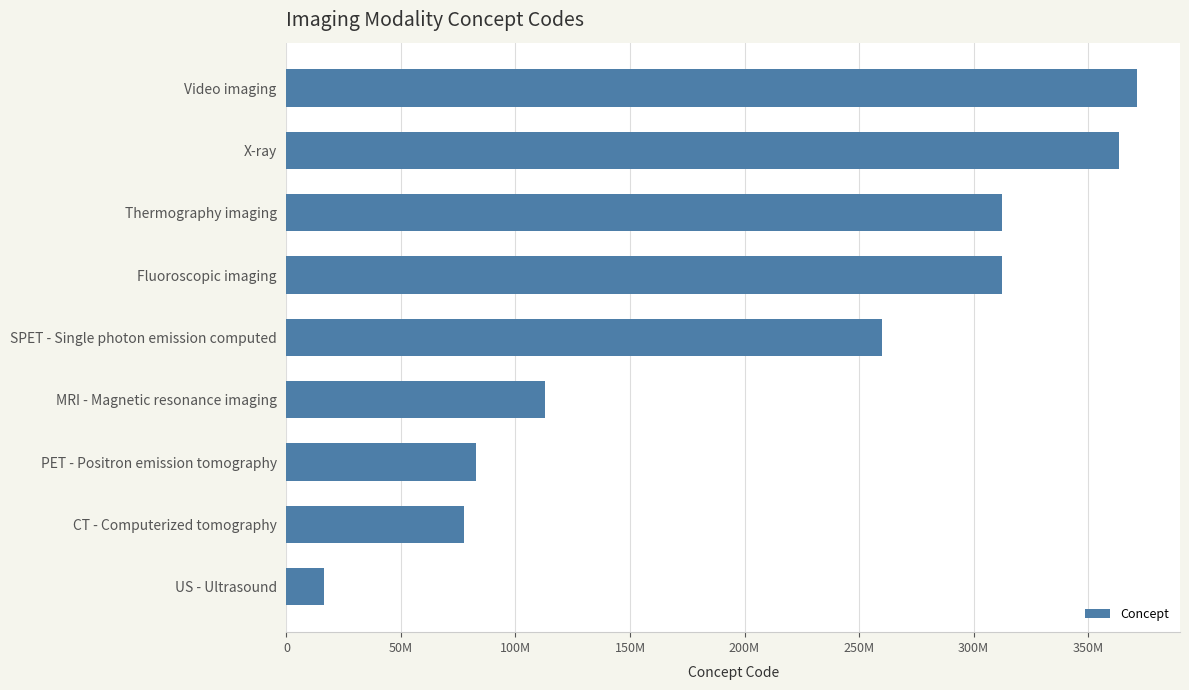

Does the chart contain any negative values?

No